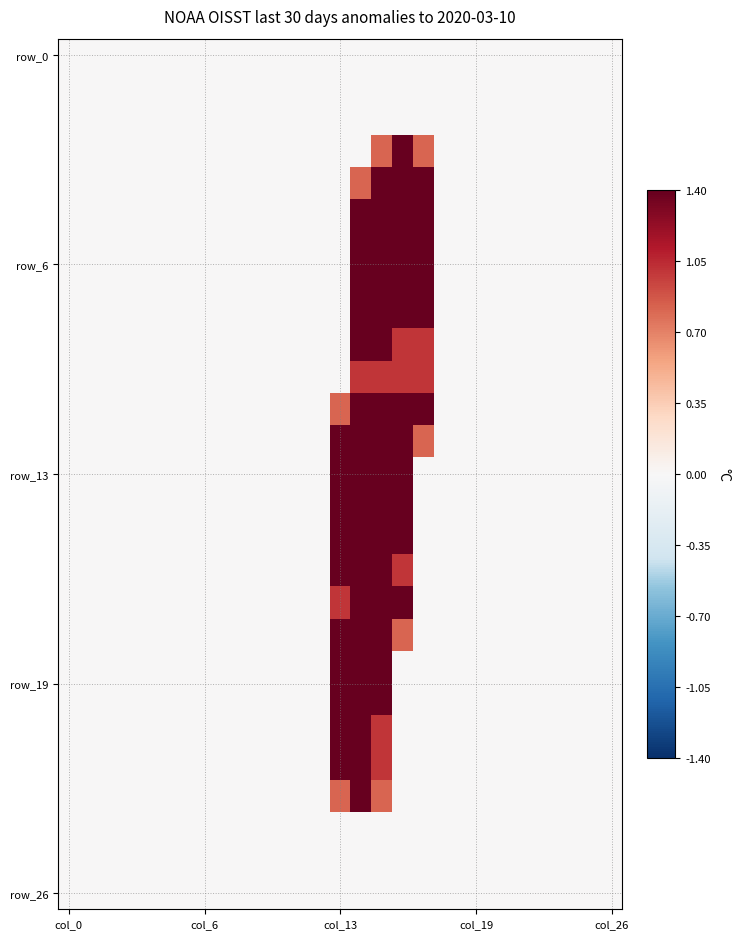

At how many categories does at least one series exceed 1?

5